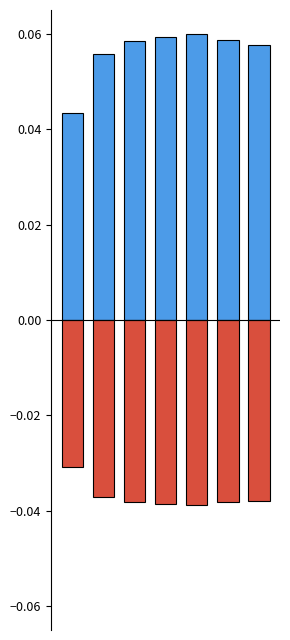

How many bars are there in each group?

2